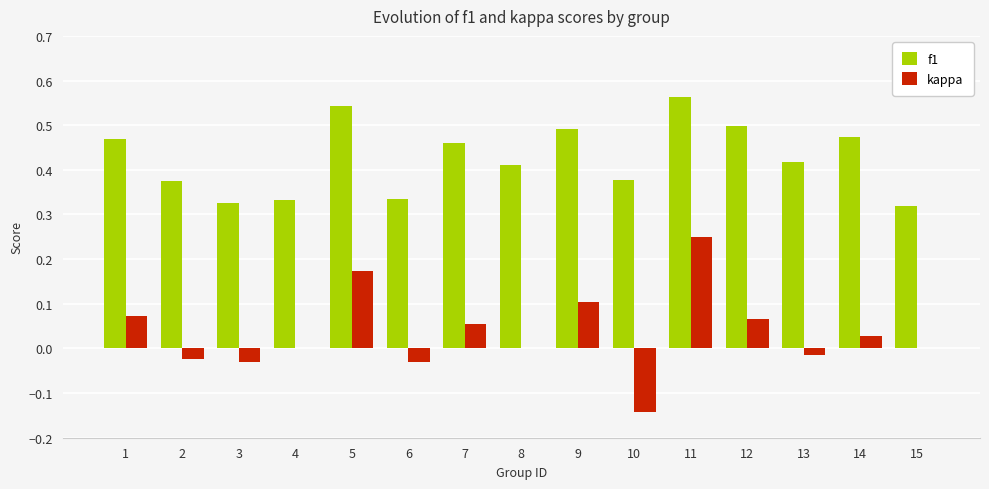

What are all the series names shown in the legend?

f1, kappa